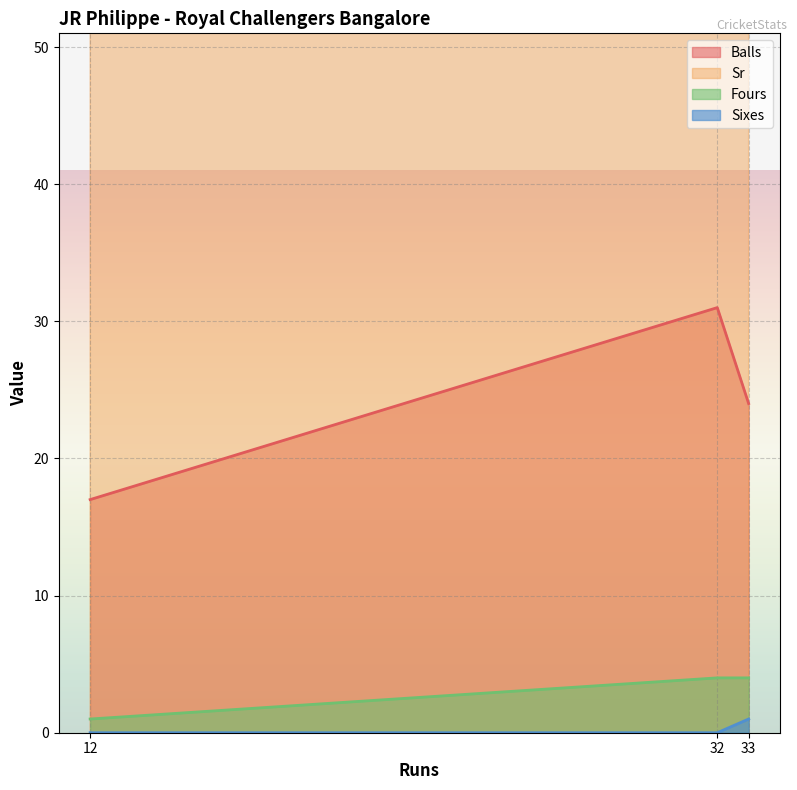

Is it true that Sixes equals 0 at 32?

True